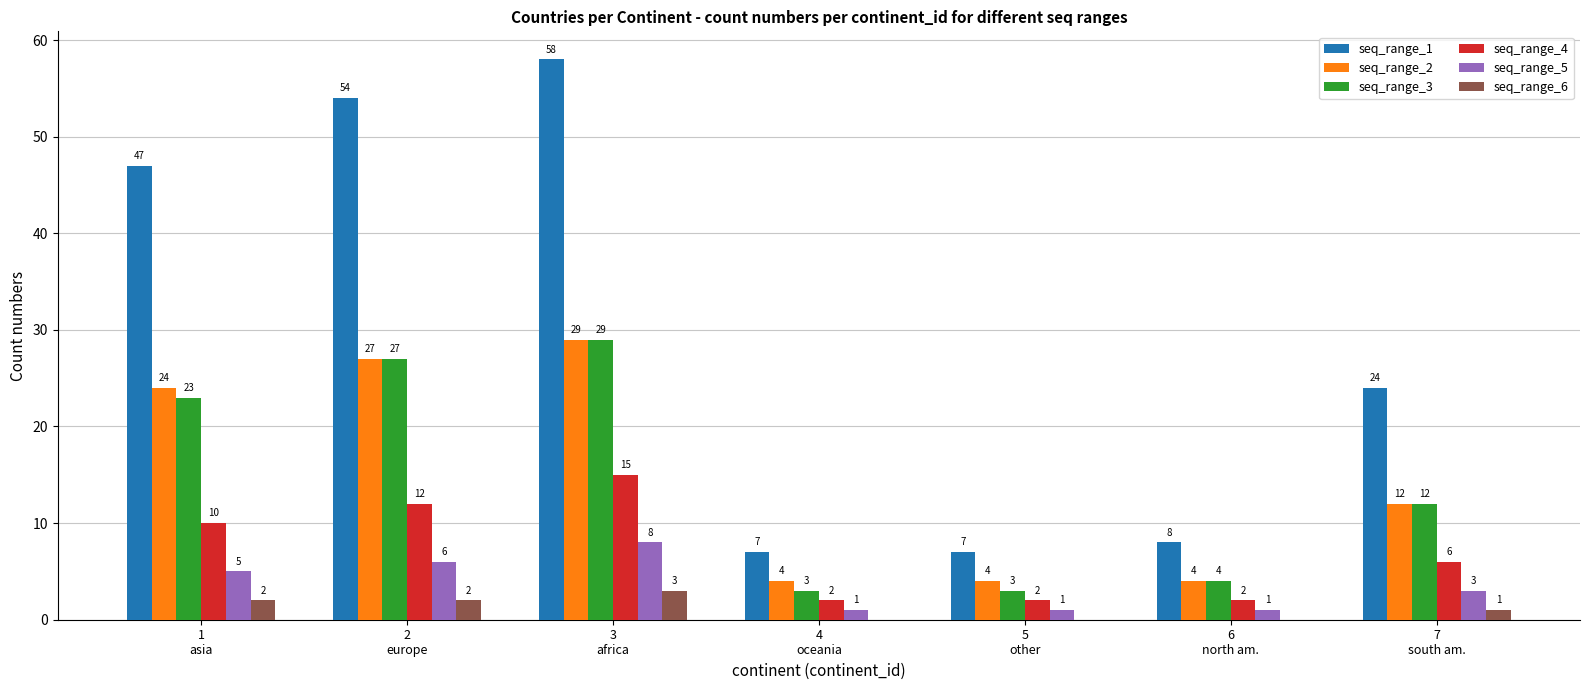

Is the value of seq_range_1 at 4
oceania greater than the value of seq_range_6 at 5
other?

Yes